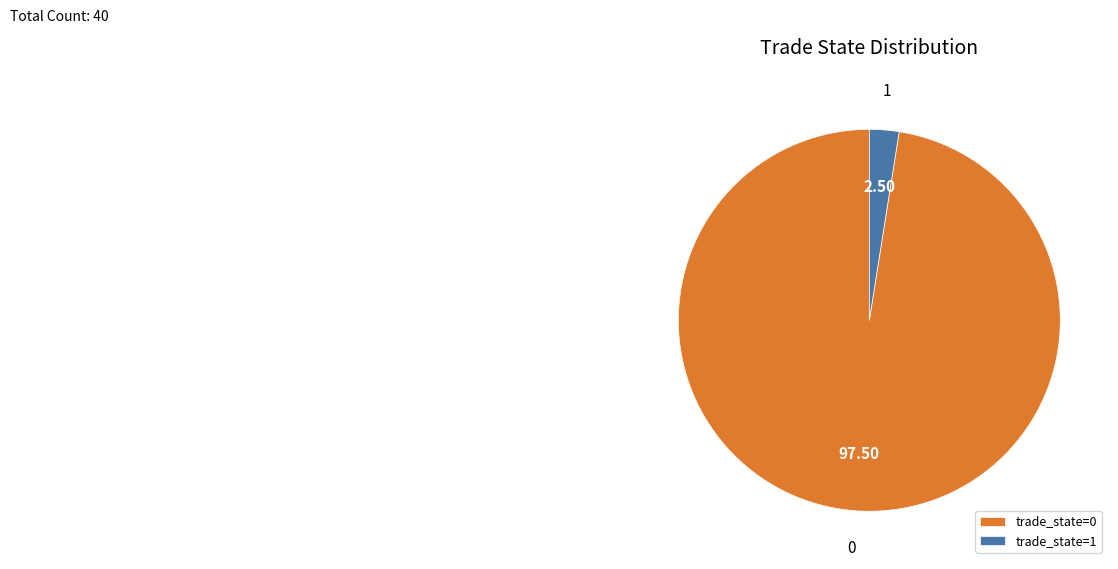

Which category has the smallest portion of the pie?

trade_state=1